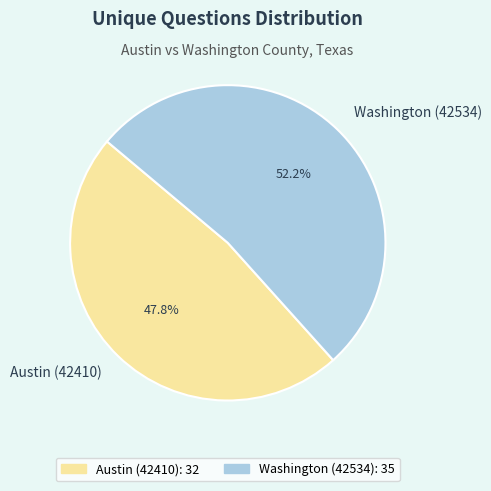

Rank the categories by value from lowest to highest.

Austin (42410), Washington (42534)